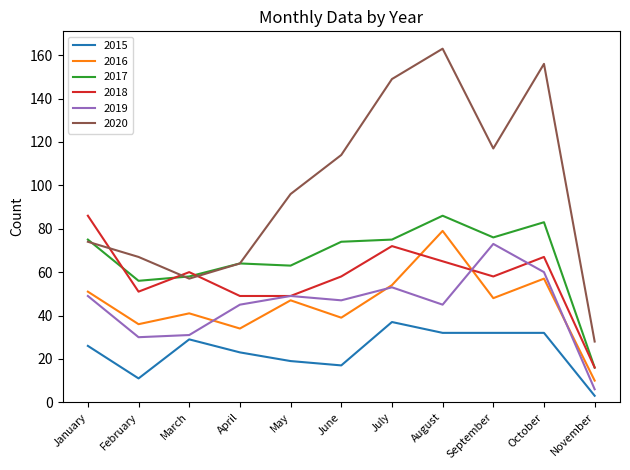

At which label is 2018 closest to 51?

February